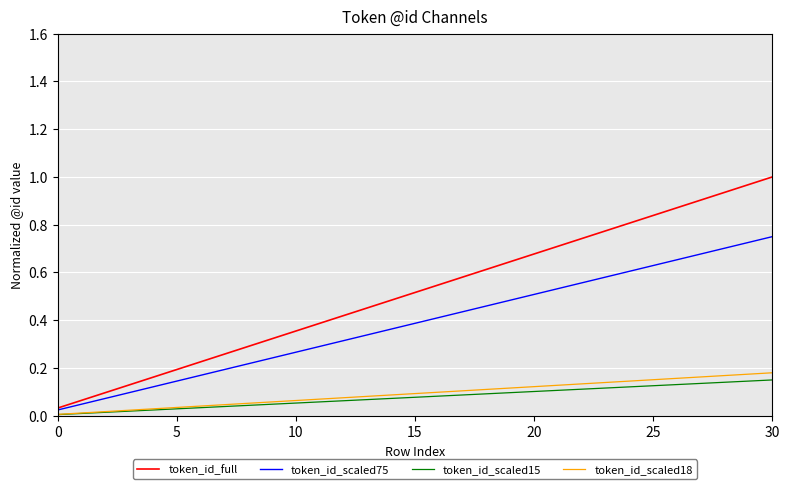

Which series has the largest total across all categories?

token_id_full